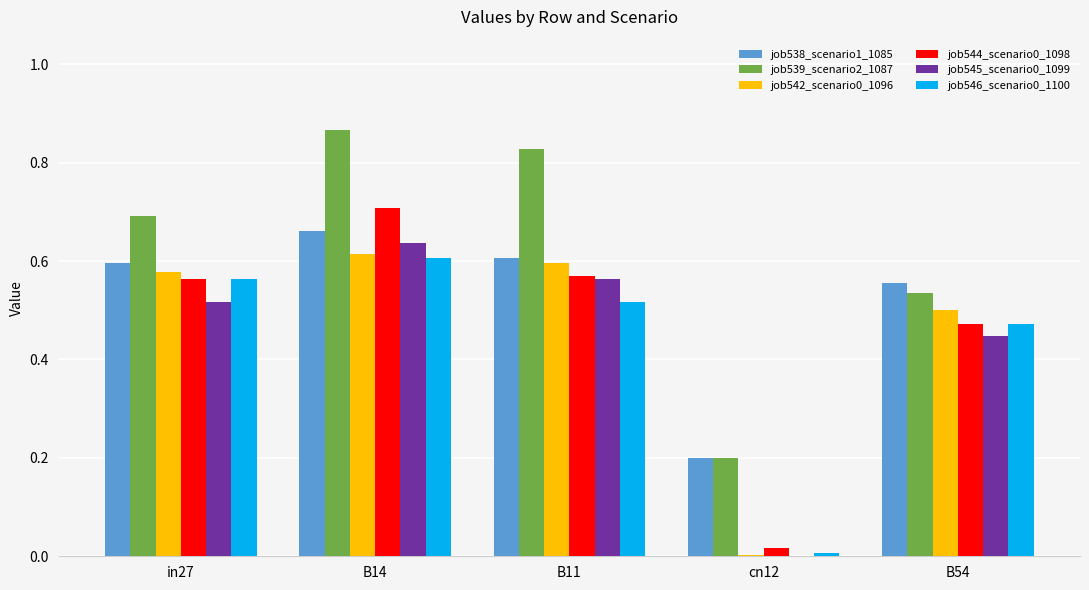

How many categories are shown in the chart?

5